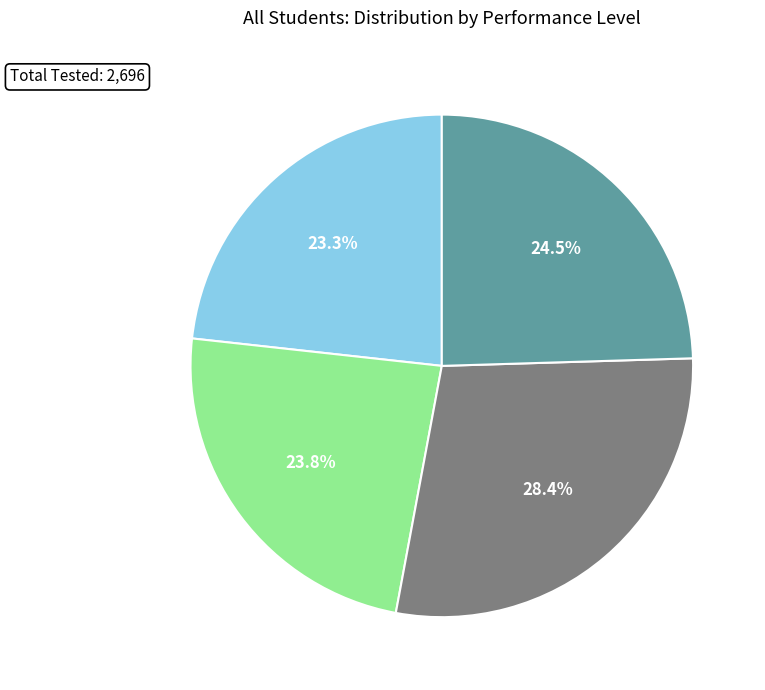

Is there a majority slice in this chart?

No